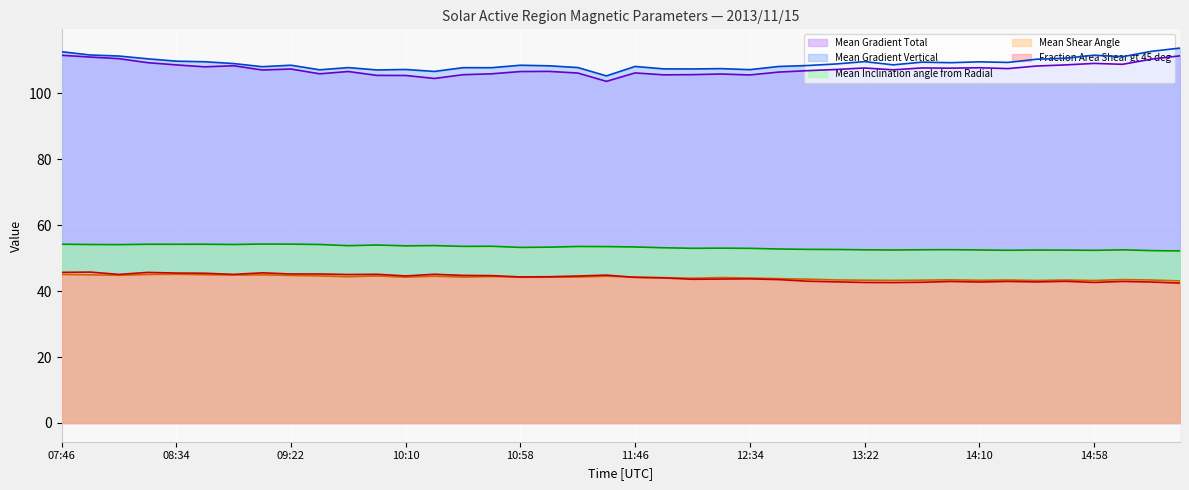

At which label does Mean Gradient Vertical reach its peak?

15:34